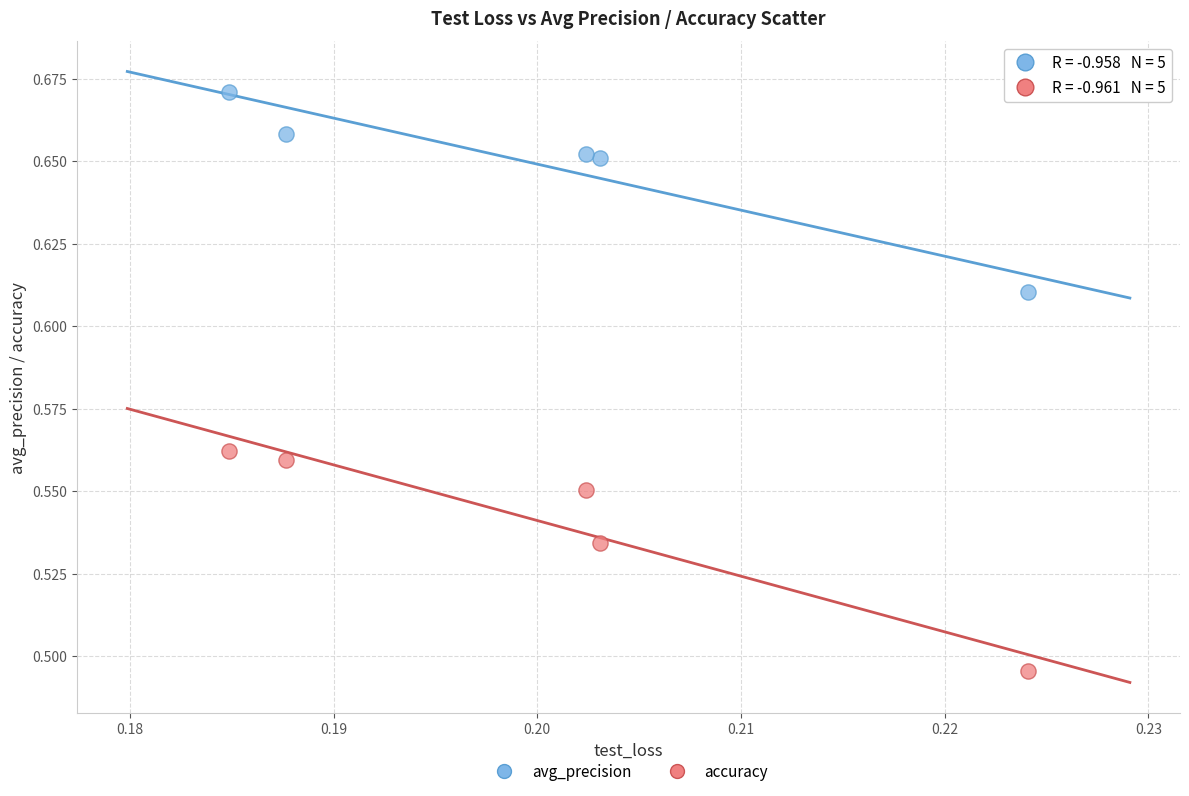

Which series contains the highest Y value?

avg_precision